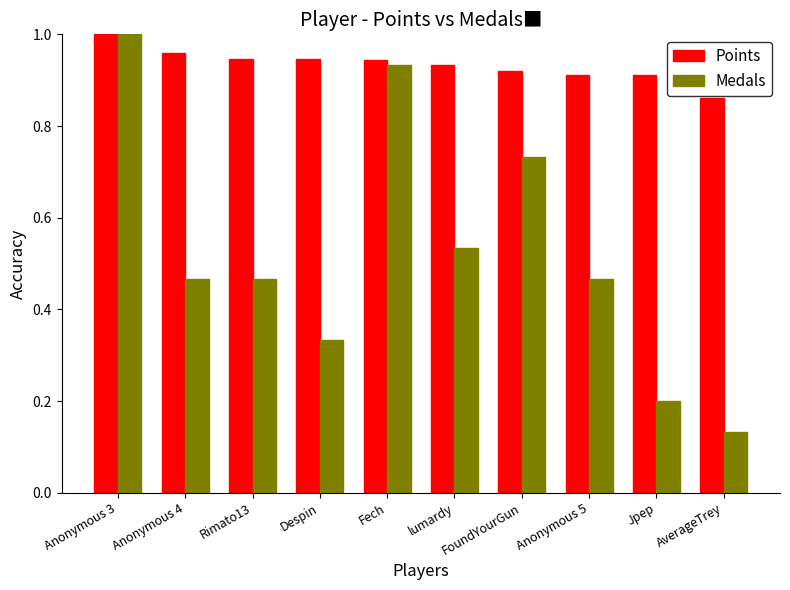

The value of Points at Anonymous 4 is 1.0. True or false?

True